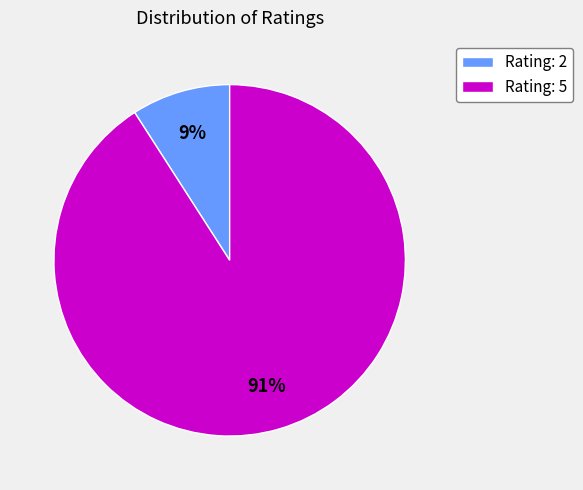

Do Rating: 2 and Rating: 5 together represent more than half of the pie?

Yes